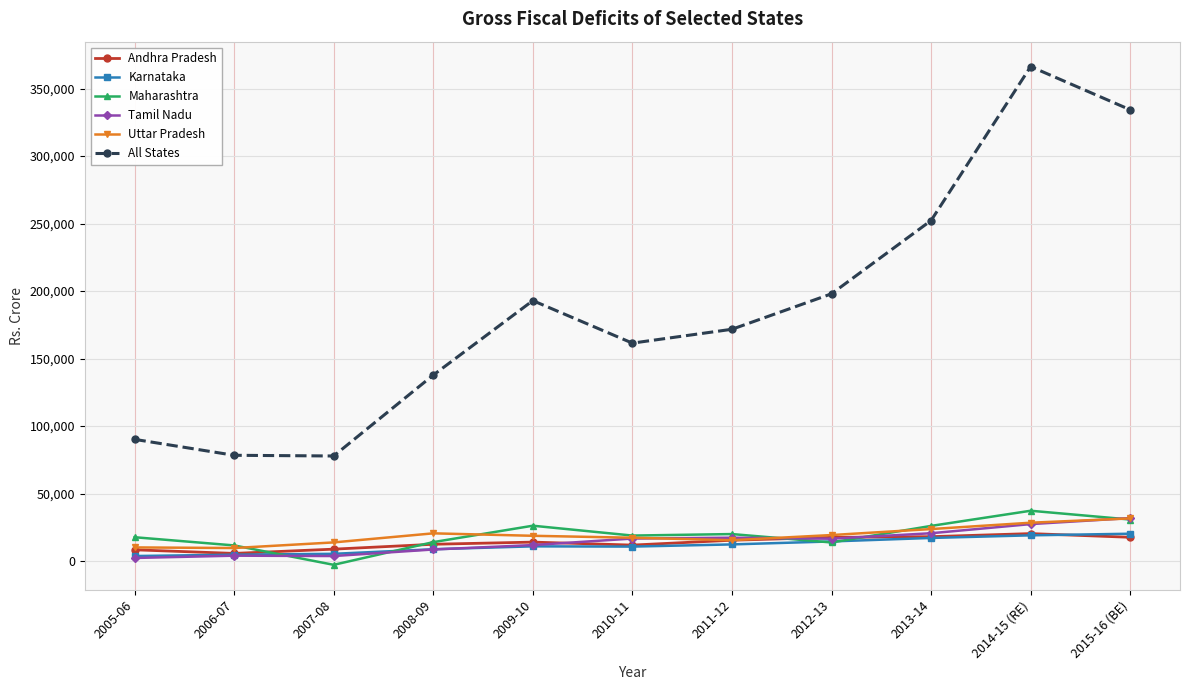

Is the value of Andhra Pradesh at 2007-08 greater than the value of Karnataka at 2007-08?

Yes